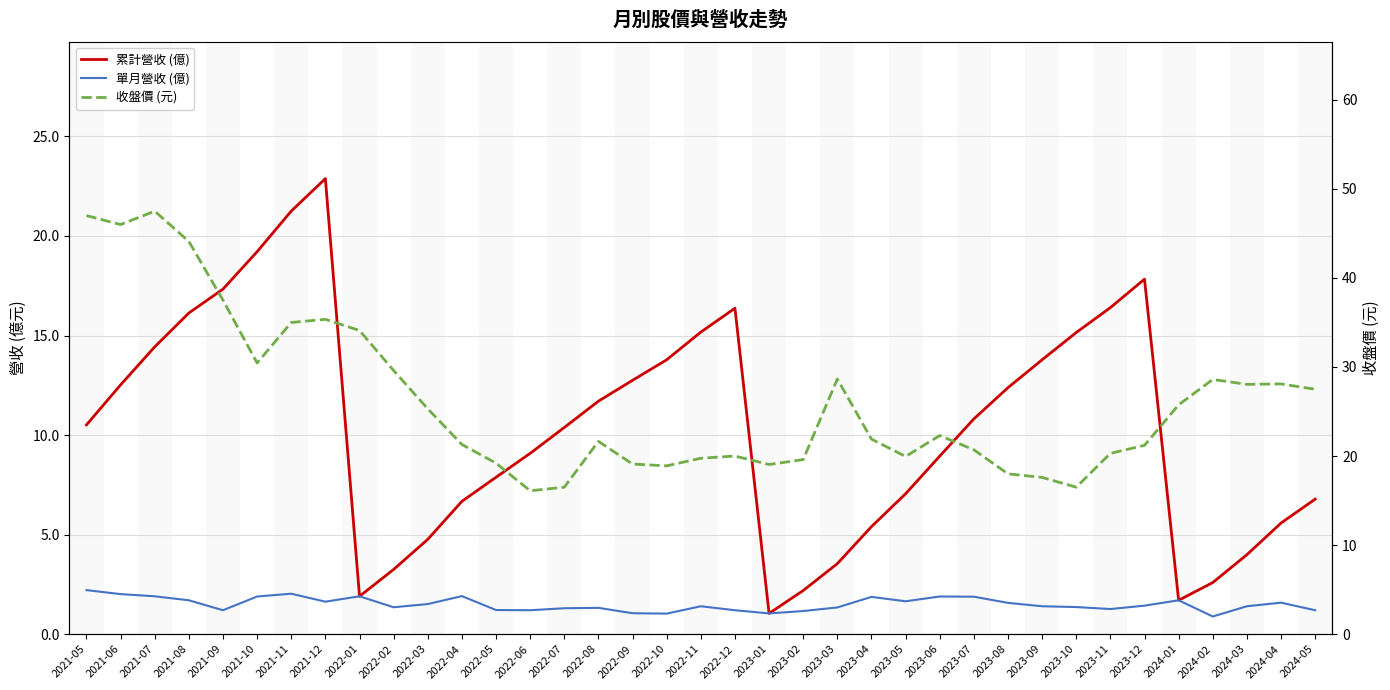

What is the label of the 19th point from the left?

2022-11